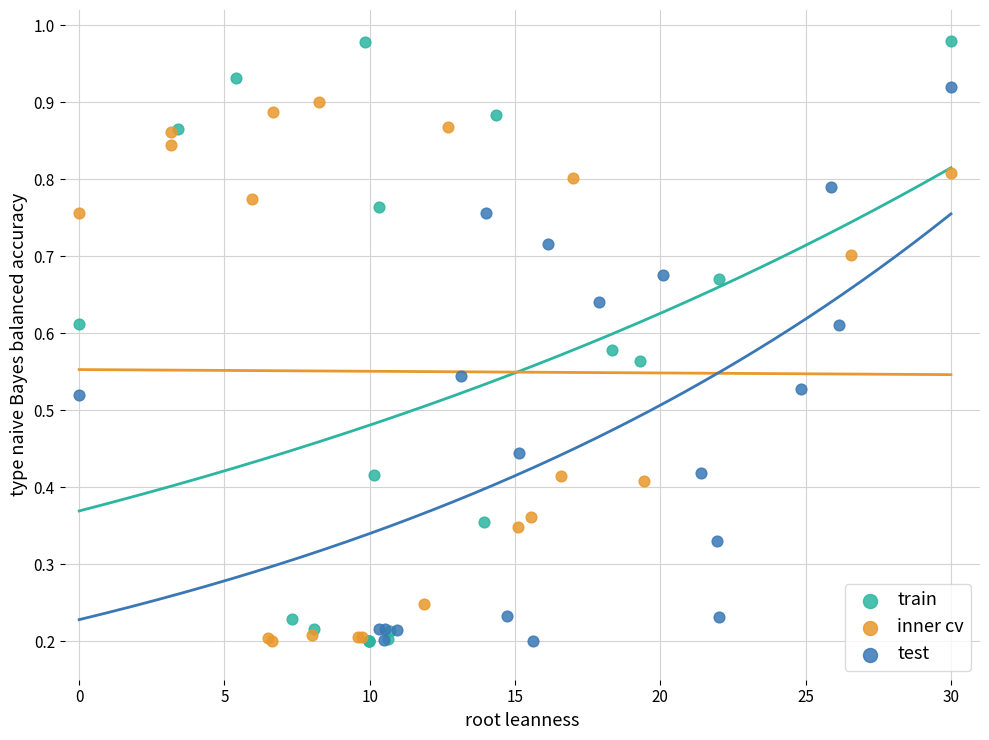

Which series reaches the maximum Y coordinate?

train